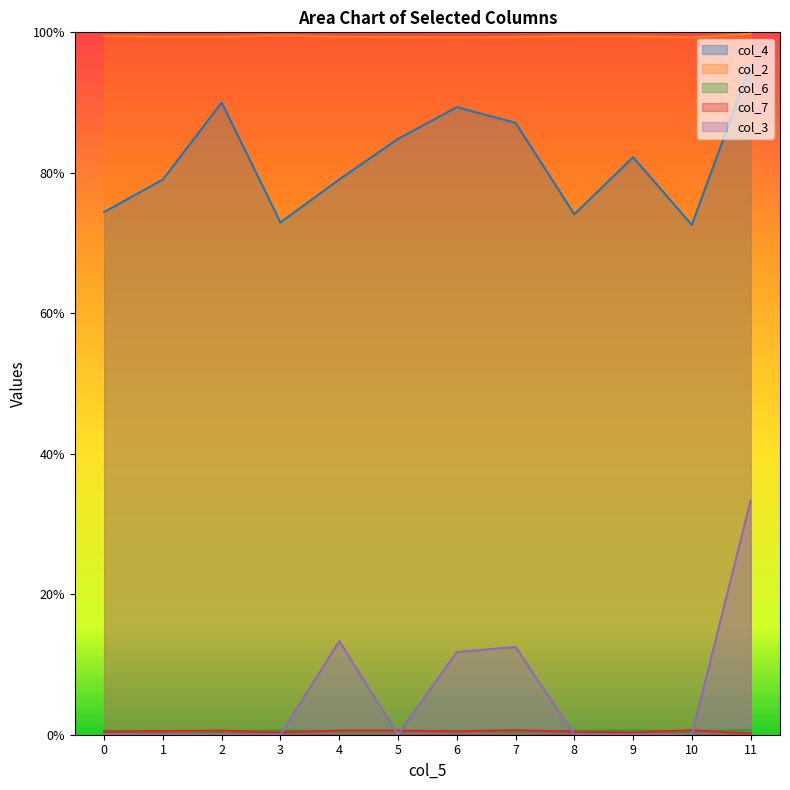

List the labels in order of col_6 value, largest first.

11, 3, 9, 0, 8, 6, 1, 2, 4, 5, 7, 10